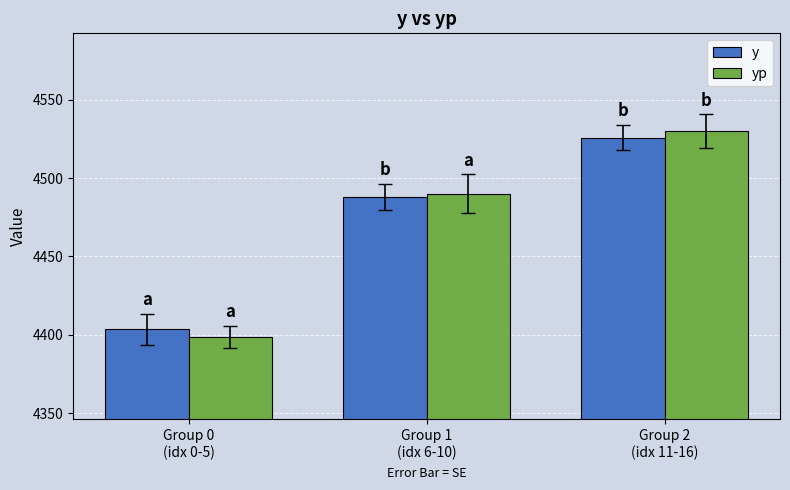

Which category has the lowest value in the yp series?

Group 0
(idx 0-5)